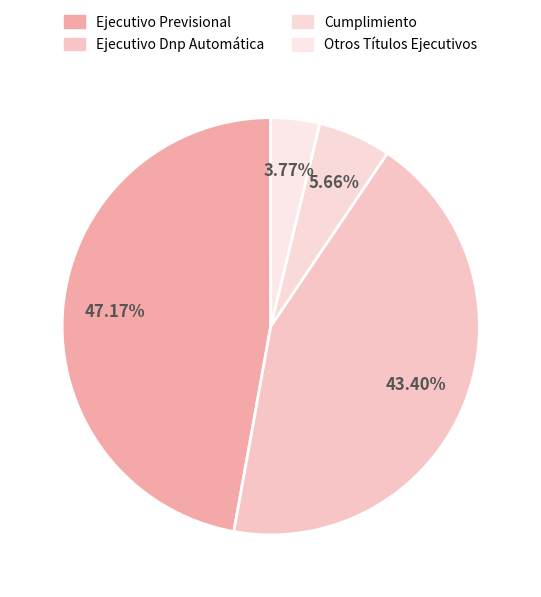

Which has a higher value, Ejecutivo Previsional or Ejecutivo Dnp Automática?

Ejecutivo Previsional